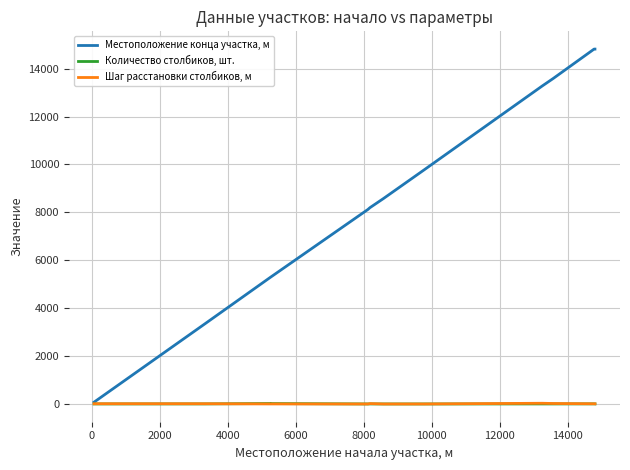

What is the difference between the Шаг расстановки столбиков, м values at 10000 and 0?

10